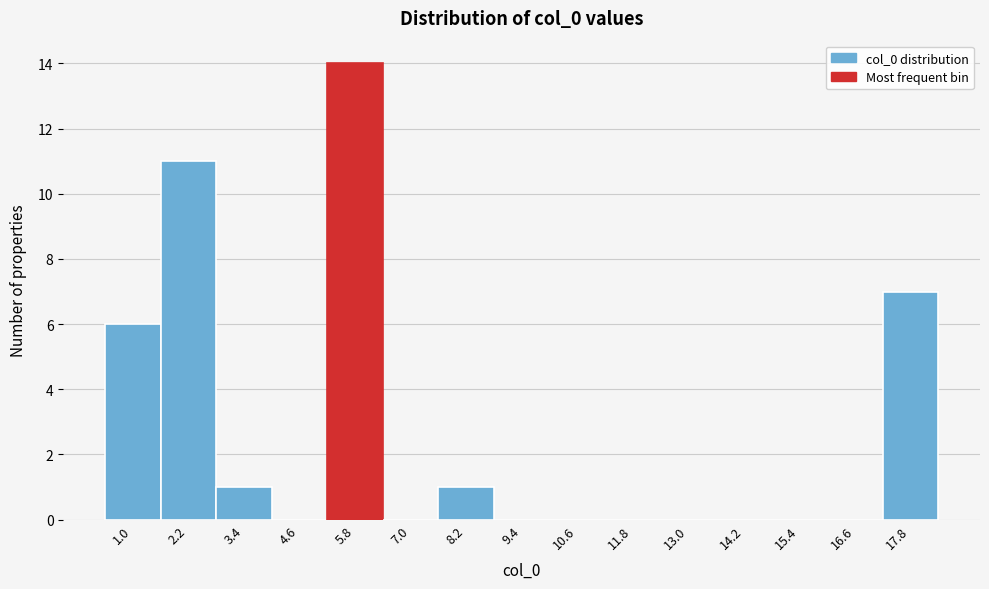

Reading left to right, transcribe all the data shown in this chart.

1.0=6	2.2=11	3.4=1	4.6=0	5.8=14	7.0=0	8.2=1	9.4=0	10.6=0	11.8=0	13.0=0	14.2=0	15.4=0	16.6=0	17.8=7